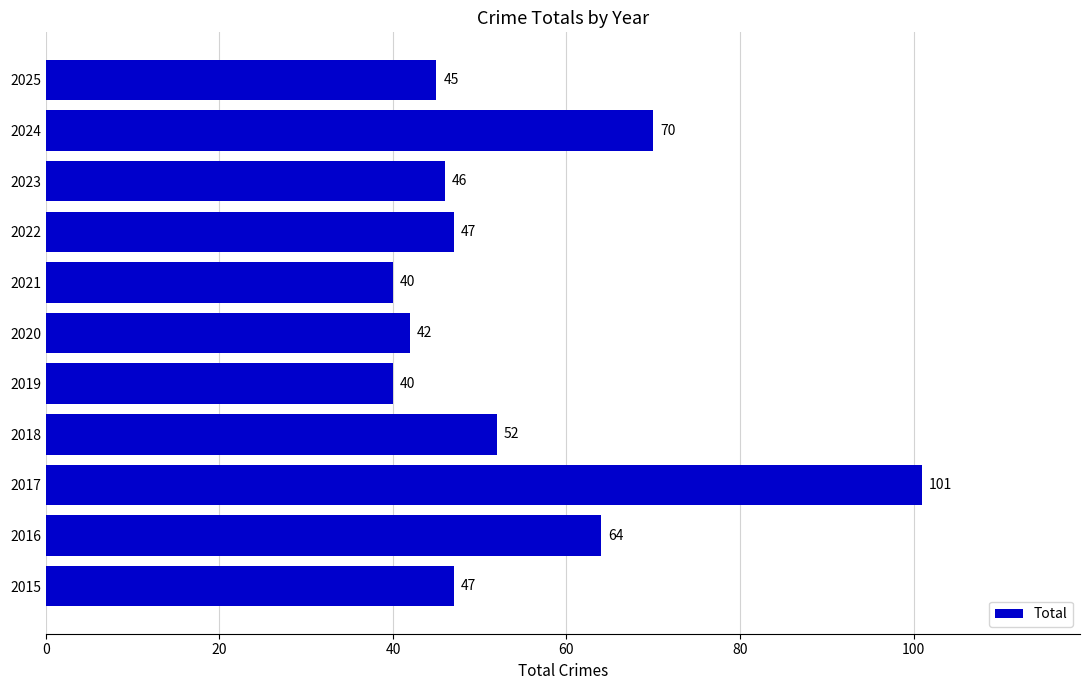

What is the difference between the second highest and minimum values?

30